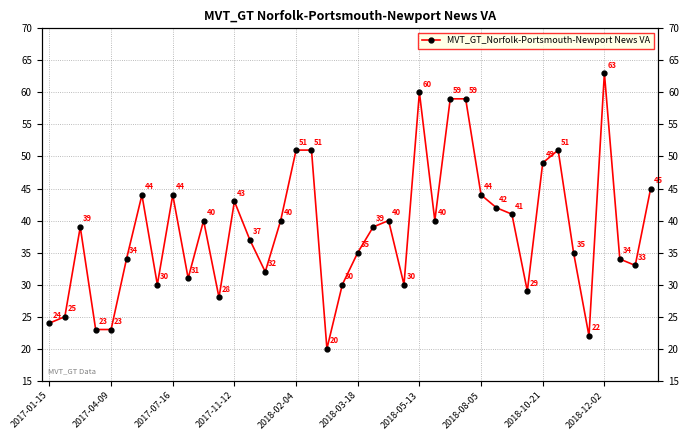

What is the average value?

38